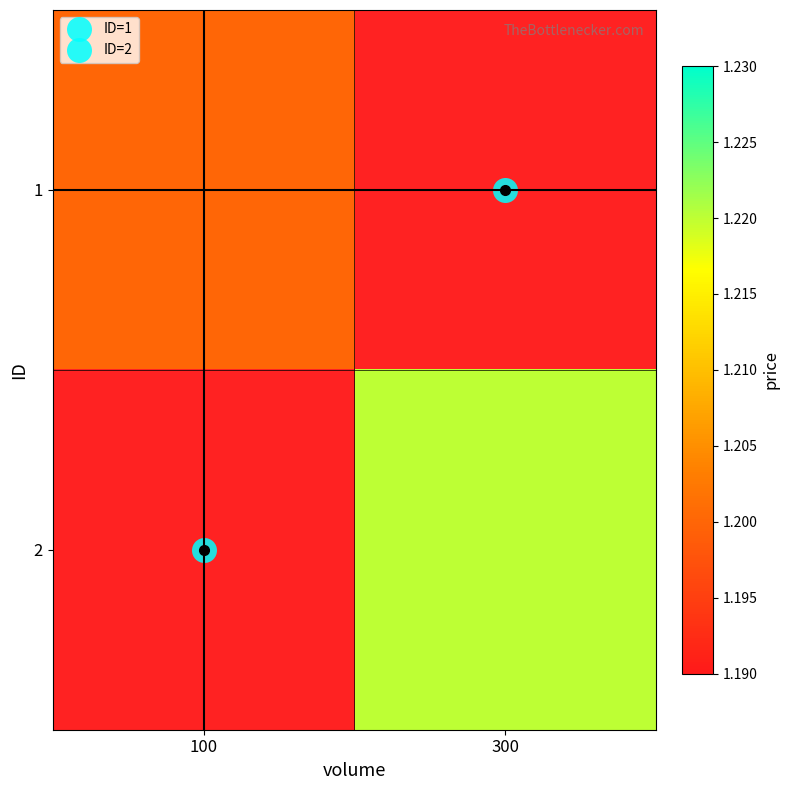

How many data points does each series have?

2